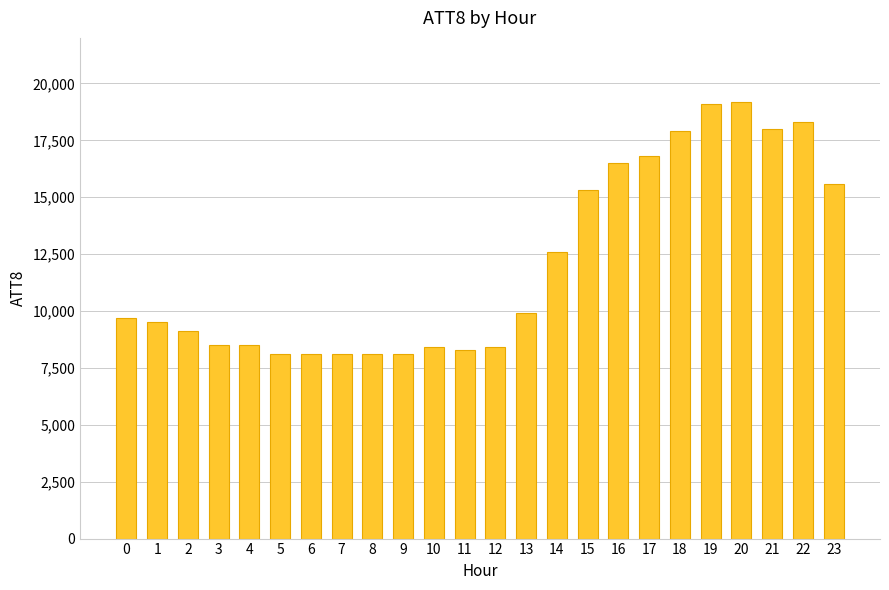

Reading left to right, list all the values displayed in this chart.

9700	9500	9100	8500	8500	8100	8100	8100	8100	8100	8400	8300	8400	9900	12600	15300	16500	16800	17900	19100	19200	18000	18300	15600